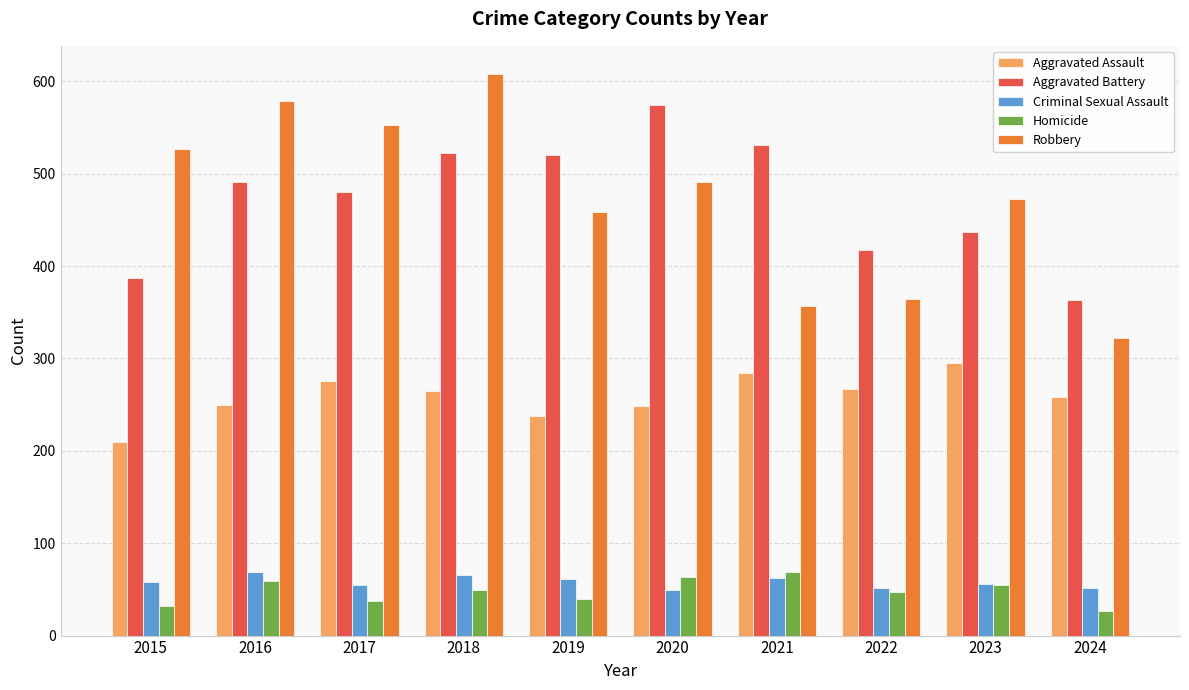

What is the average value of the Aggravated Battery series?

472